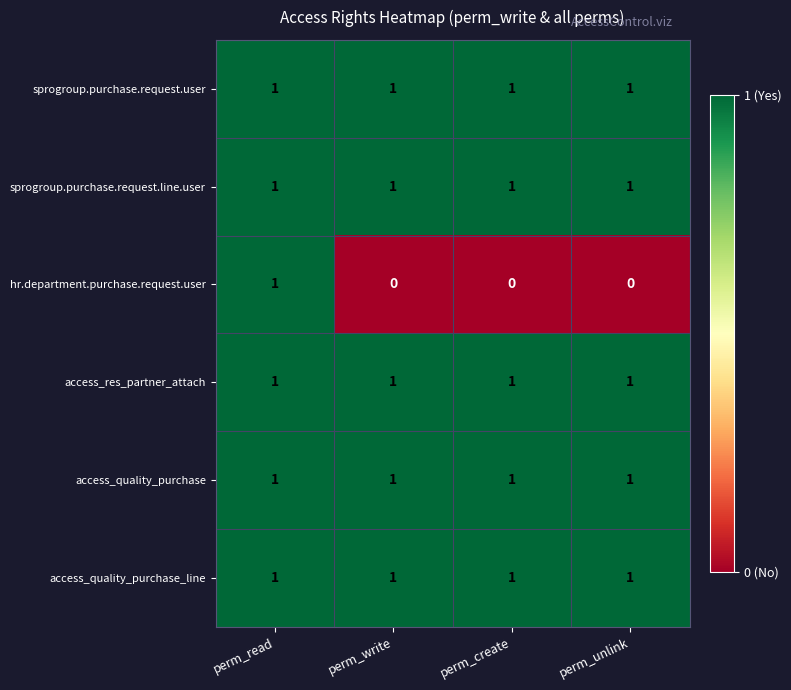

The sprogroup.purchase.request.user series shows 1 at perm_create. True or false?

True